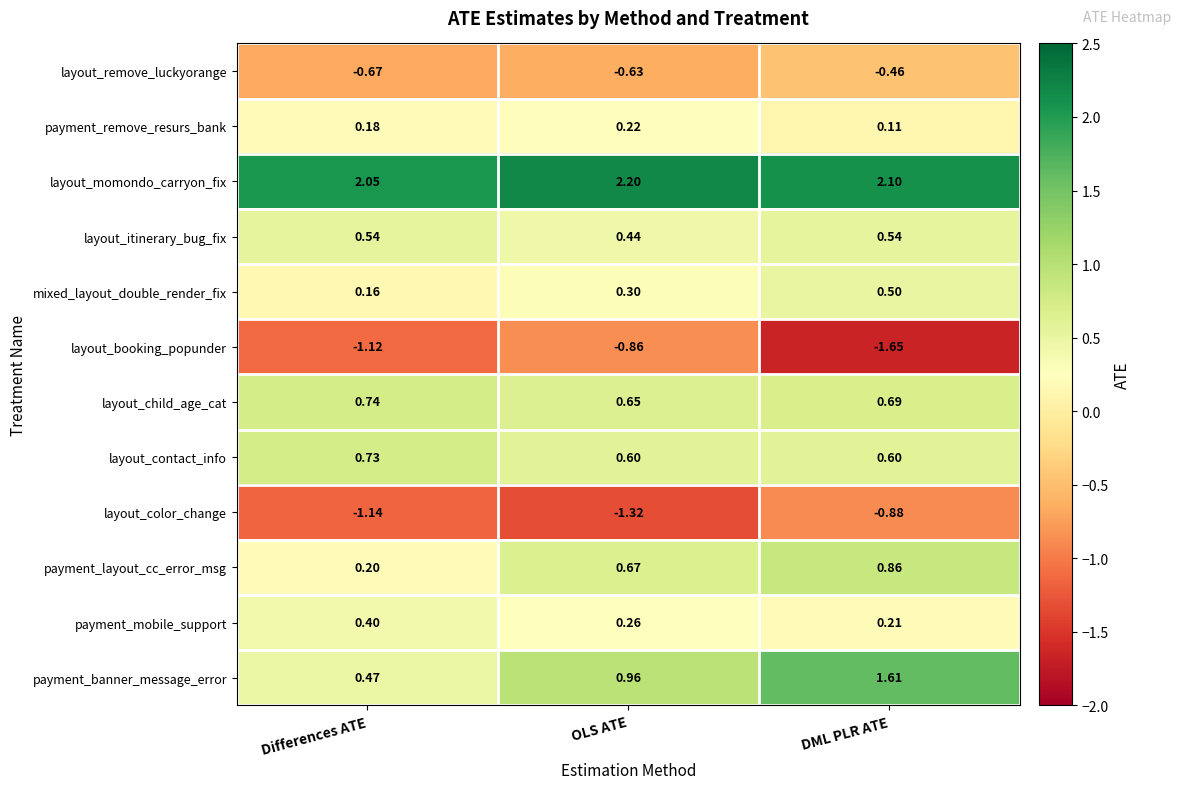

Which label corresponds to the smallest value in the chart?

DML PLR ATE